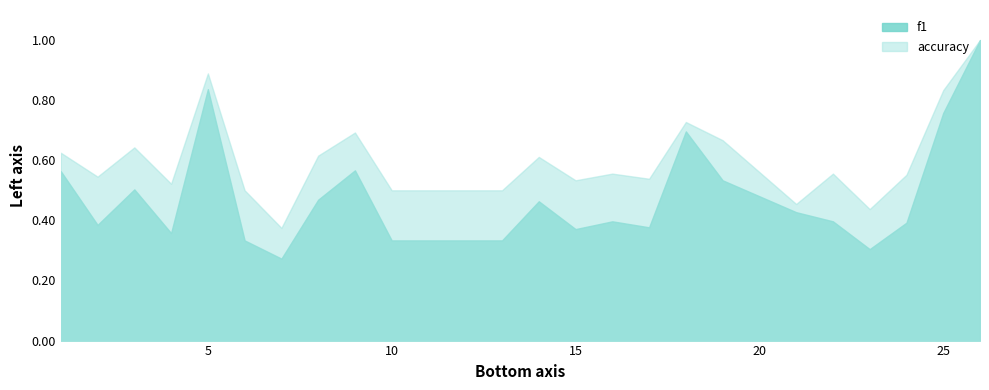

How many data points does each series have?

24